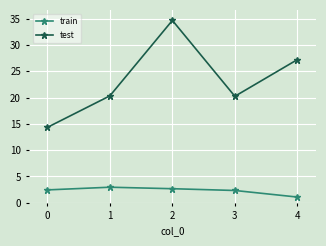

In test, how many points are lower than both neighbors (excluding endpoints)?

1